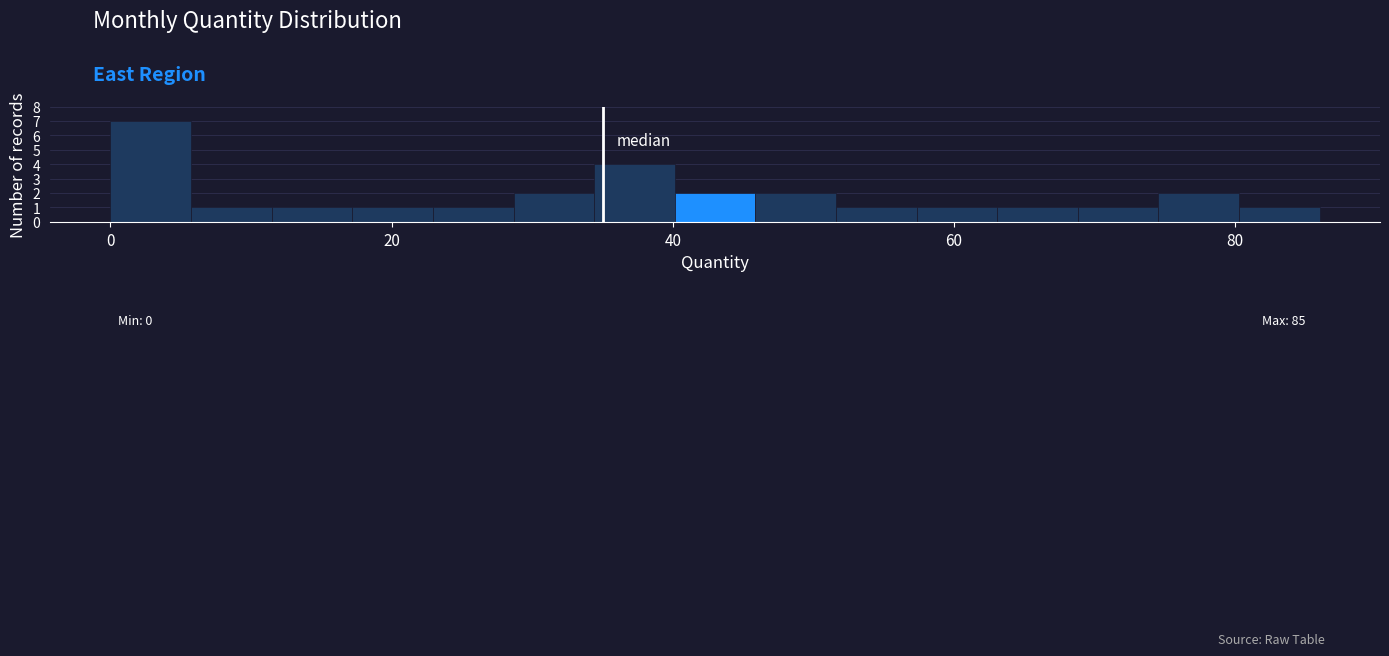

Read against the x-axis, roughly where is the centre of the tallest bar?

2